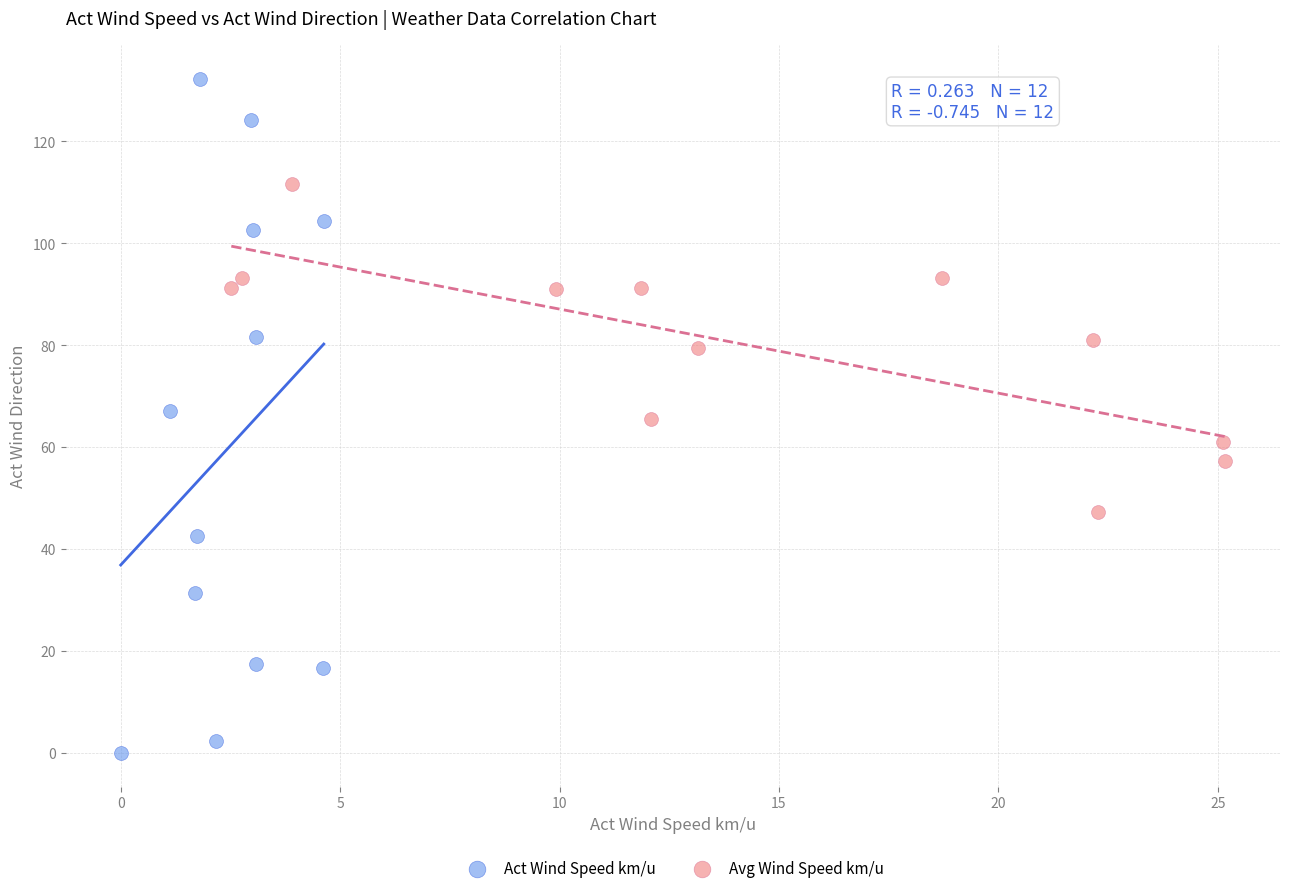

Which series has the largest Y range (max minus min)?

Act Wind Speed km/u